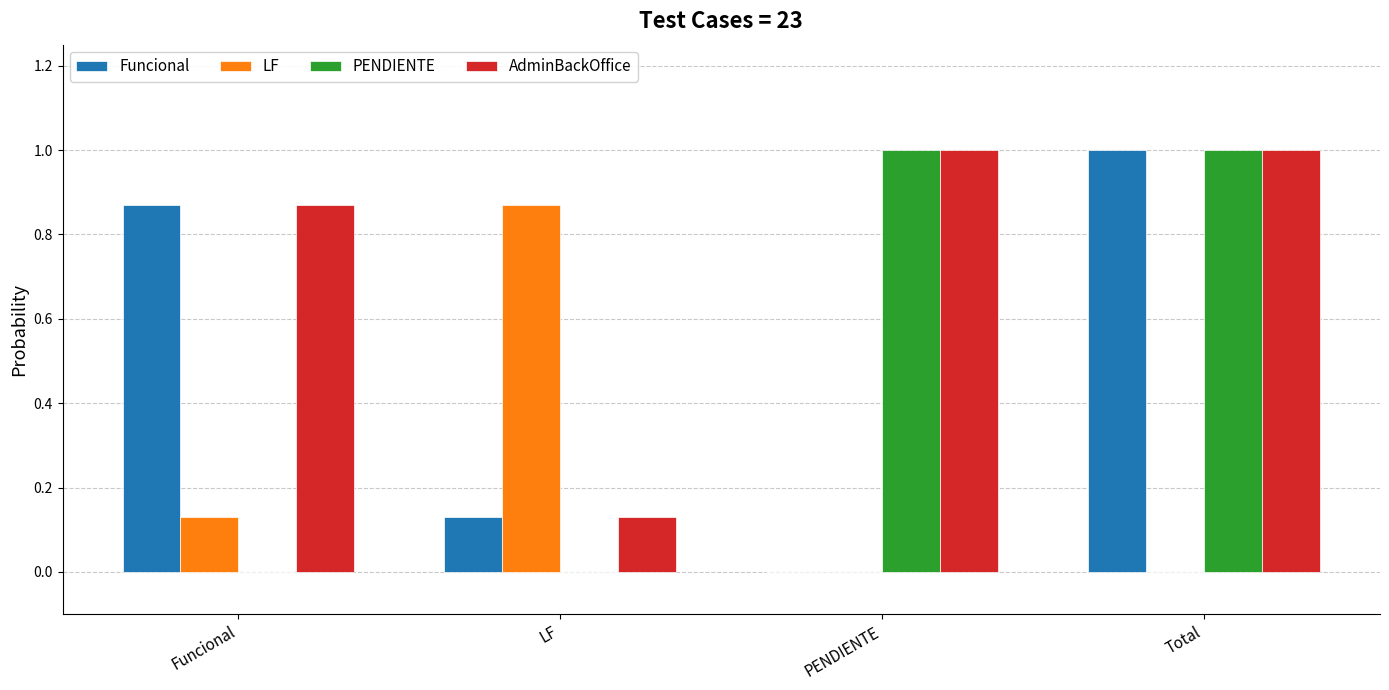

At which category is the sum across all series the highest?

Total